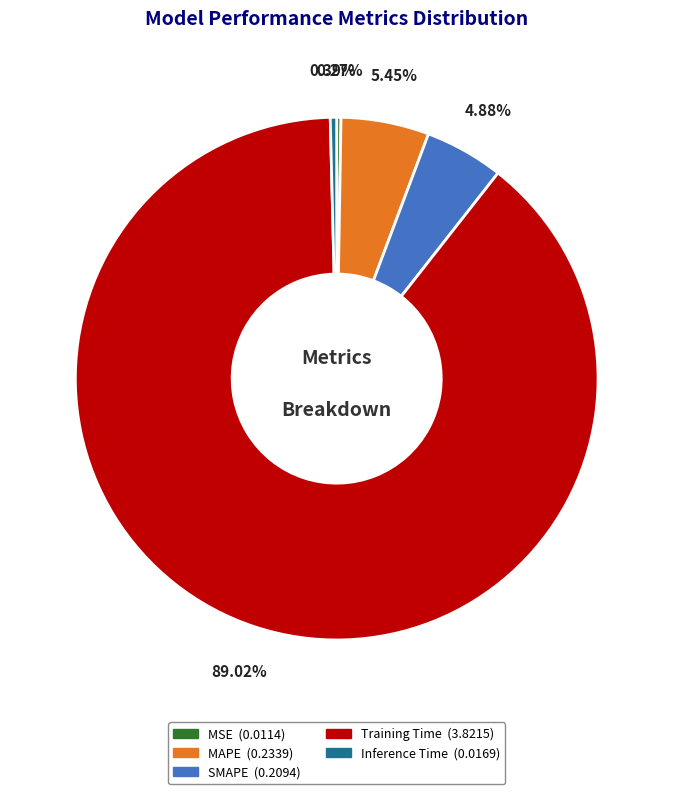

To the nearest percent, what is the difference between the largest and smallest slice percentages?

89%